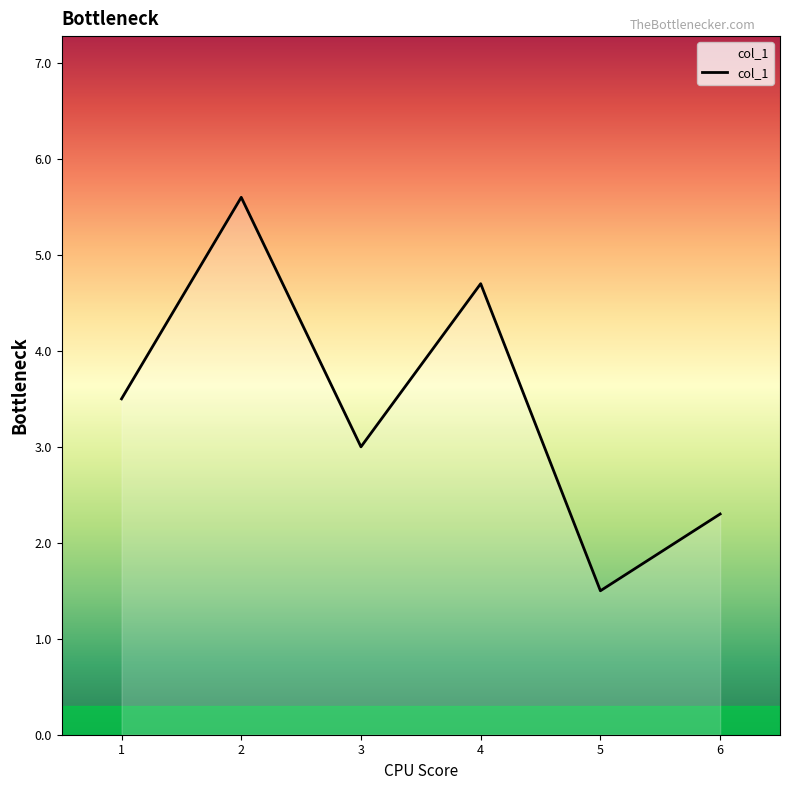

Rank the categories by value from highest to lowest.

2, 4, 1, 3, 6, 5